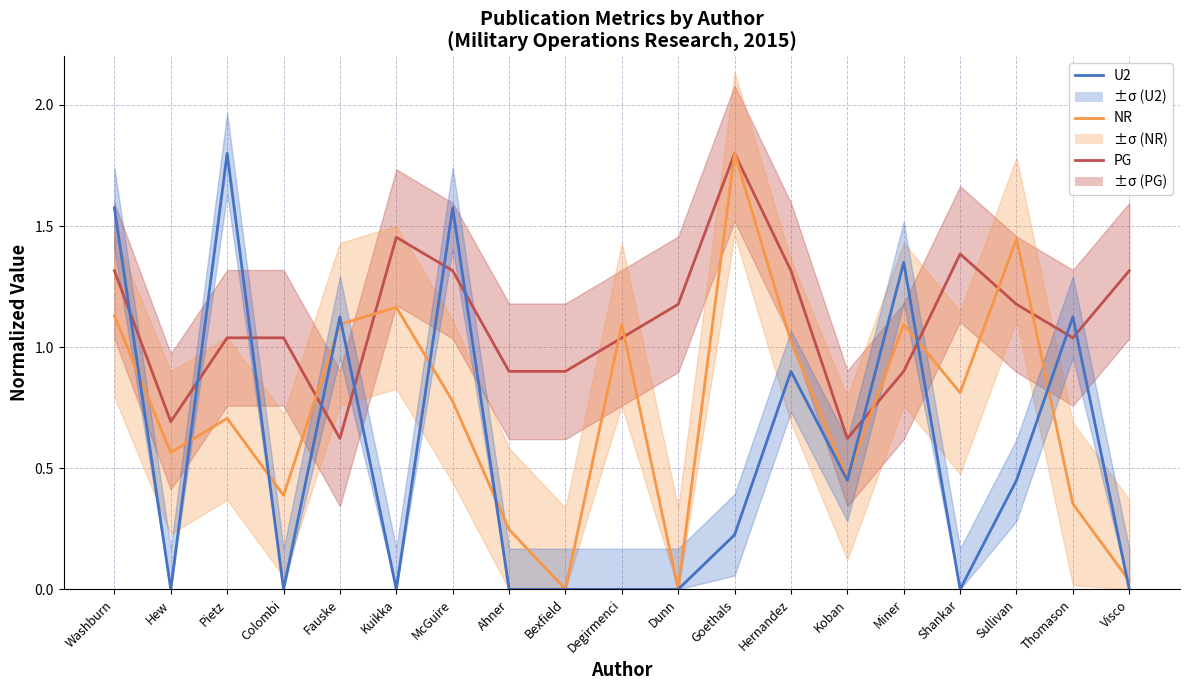

Does the chart display data point markers on the line(s)?

No